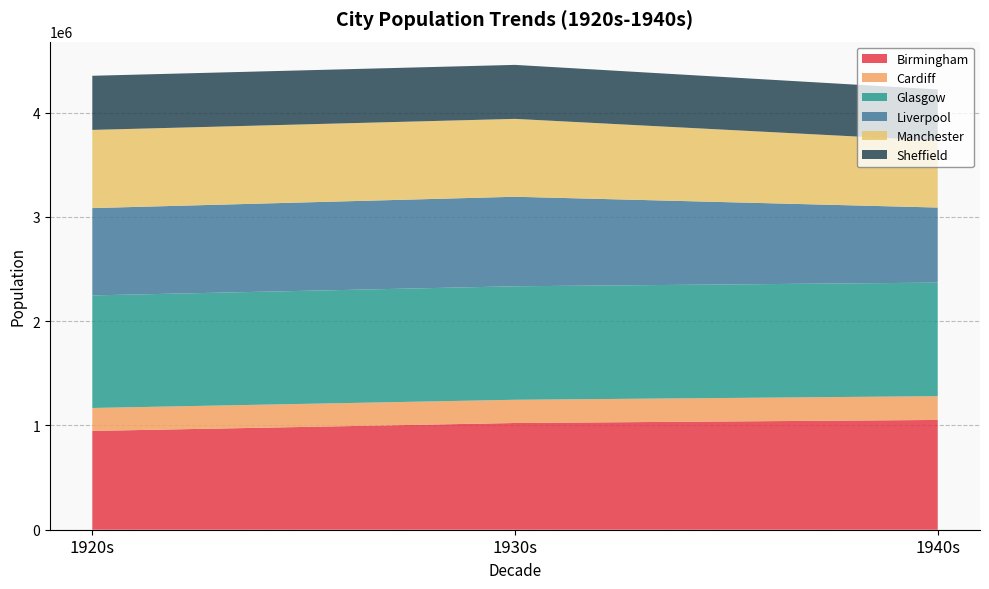

Reading left to right, what are all the values shown in this chart?

Birmingham: 947923.2	1023811.1	1053156.7
Cardiff: 219894.4	222657.8	227860.7
Glasgow: 1079858.4	1088828.5	1089367.7
Liverpool: 837594.9	858783.1	720112.1
Manchester: 749970.0	746974.0	641040.0
Sheffield: 519223.9	517967.0	492093.0